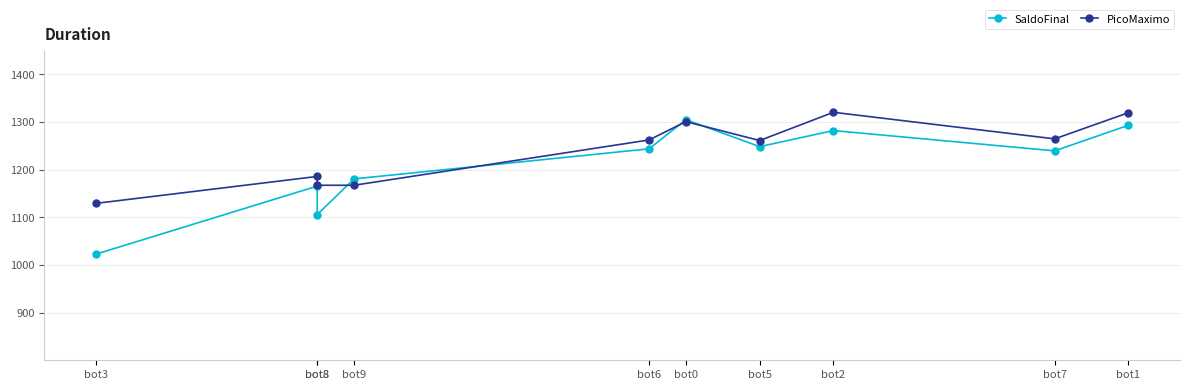

Rank the series at bot2 from highest to lowest value.

PicoMaximo, SaldoFinal